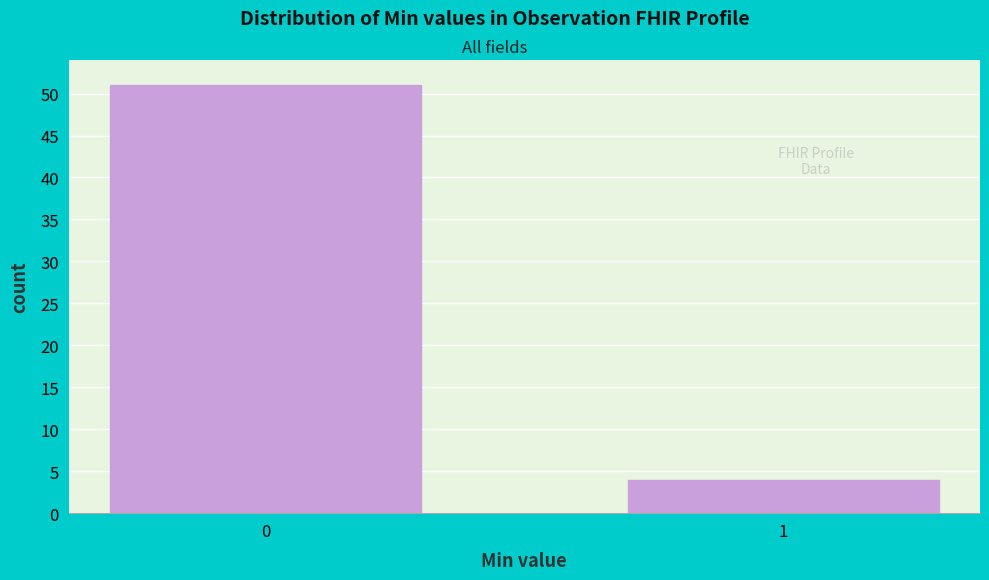

Reading left to right, extract all data points from this chart.

51	4